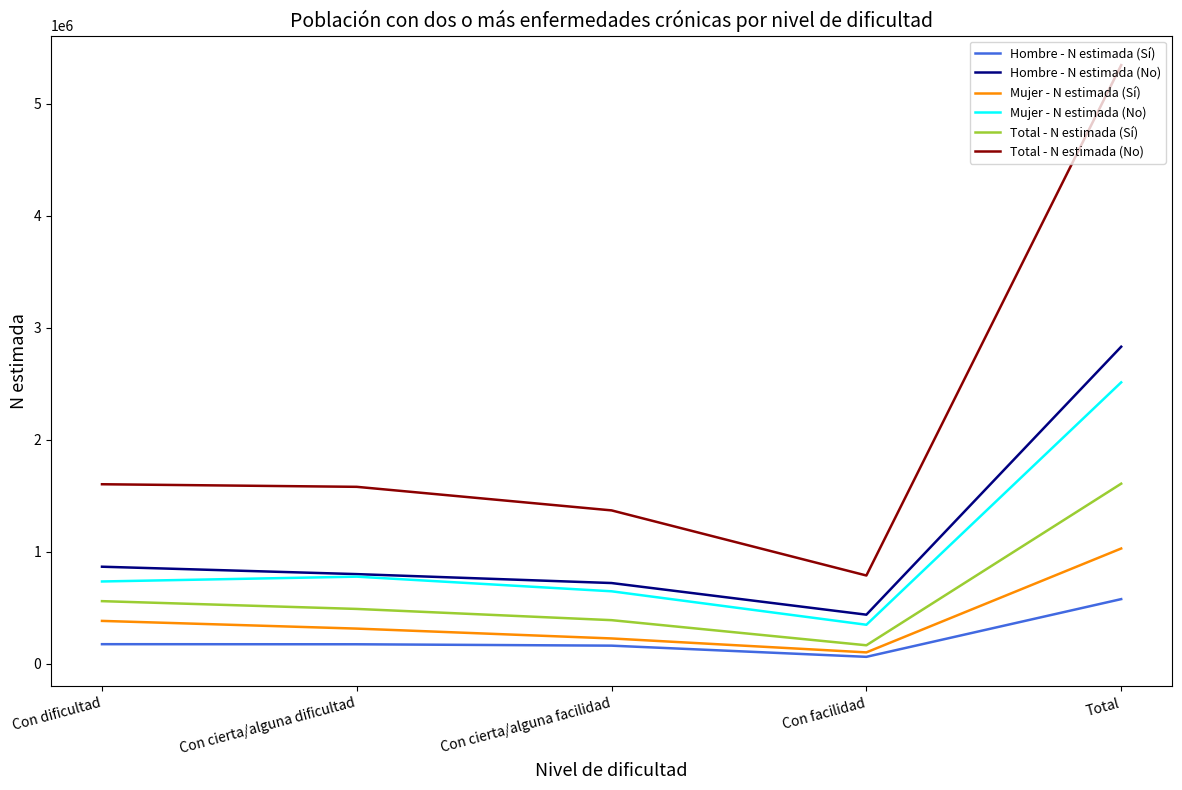

Which series has the largest total across all categories?

Total - N estimada (No)